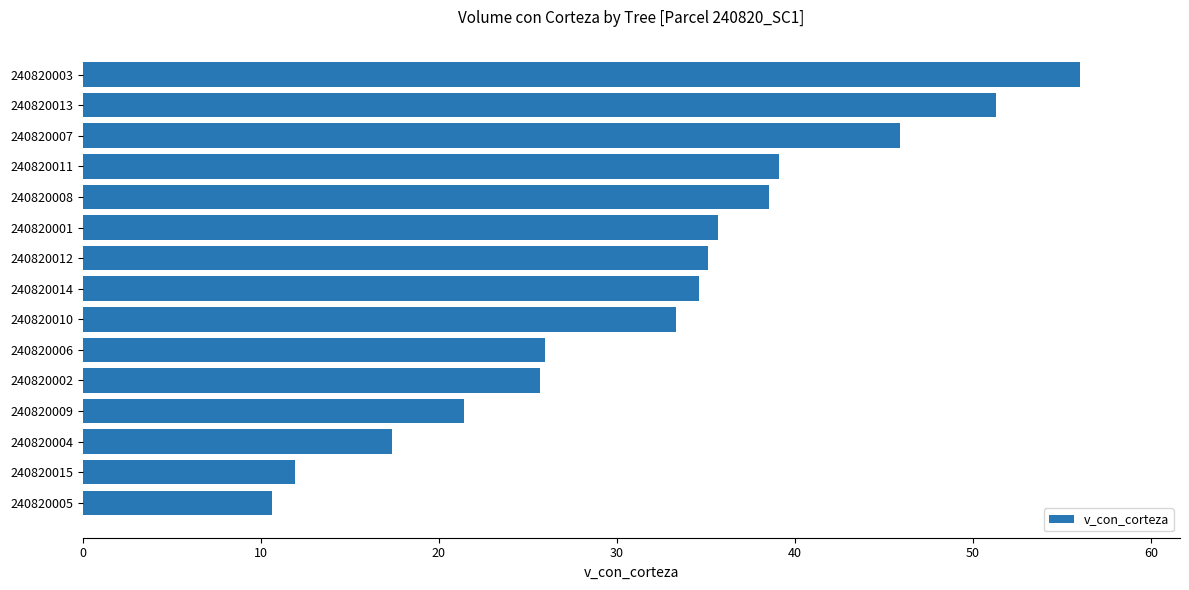

Count the number of categories in the chart.

15